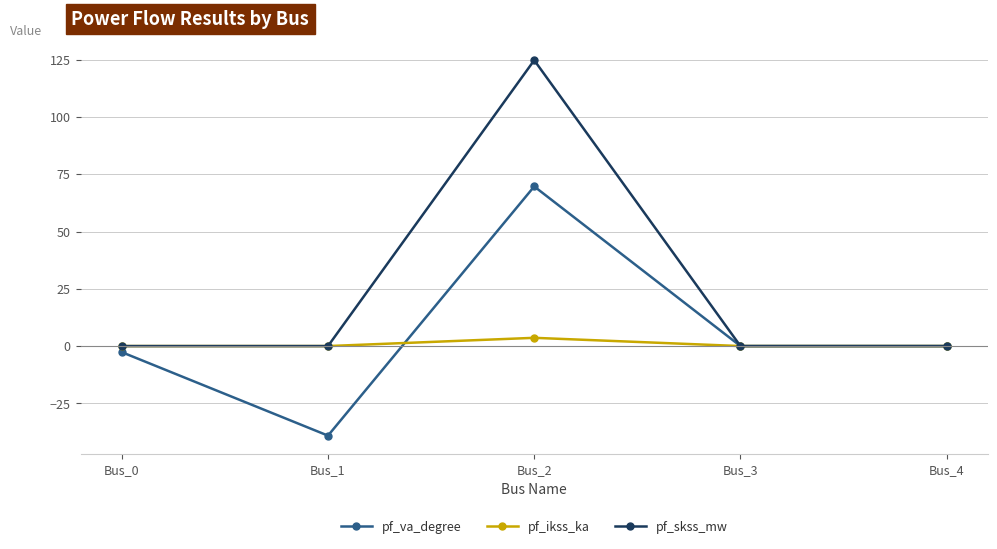

At which category does pf_va_degree reach its first local peak?

Bus_2